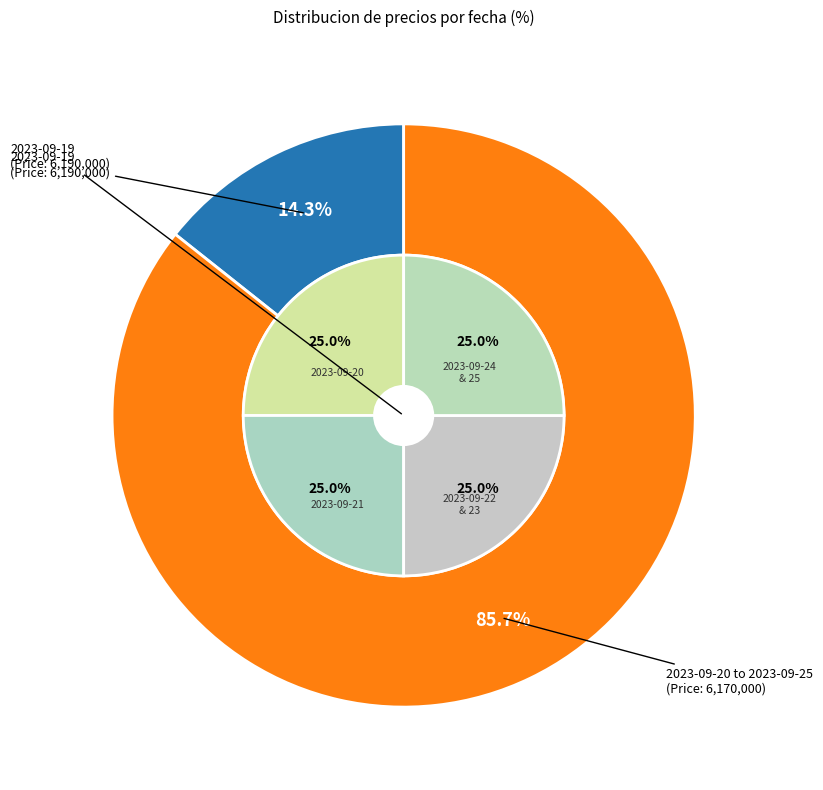

What is the ratio of the value at 2023-09-19 to the value at 2023-09-20?

1.0